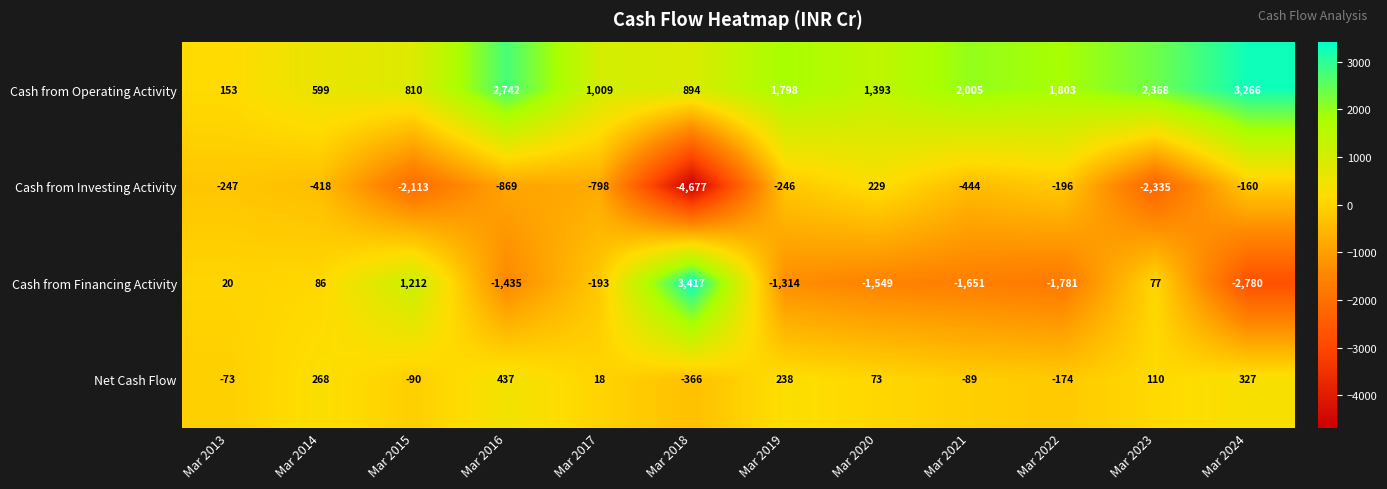

What is the difference between the Net Cash Flow values at Mar 2018 and Mar 2015?

276